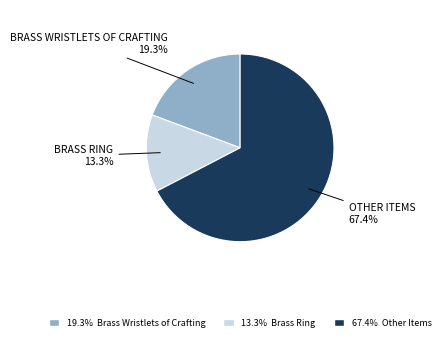

To the nearest percent, what is the average slice percentage?

33%